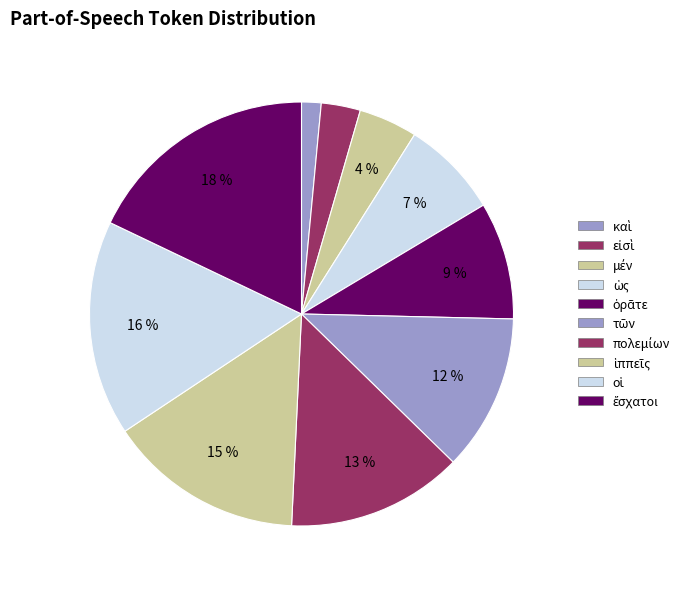

Does any single category account for the majority?

No